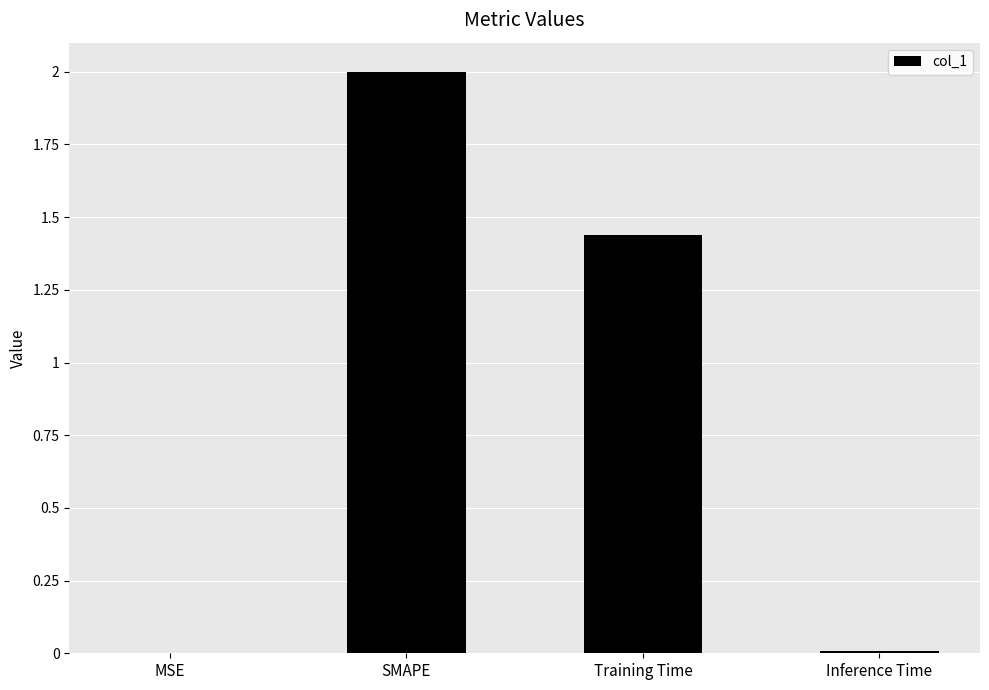

True or false: the data shows 0.0 at MSE.

True